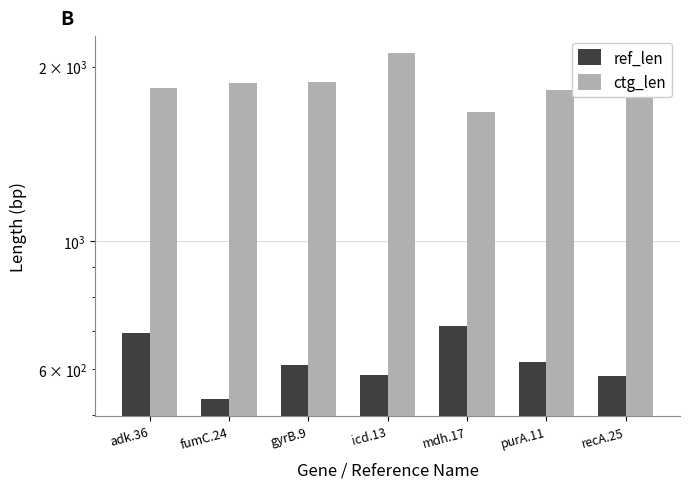

Reading left to right, extract all data points from this chart.

ref_len: adk.36=694	fumC.24=534	gyrB.9=610	icd.13=586	mdh.17=712	purA.11=618	recA.25=584
ctg_len: adk.36=1839	fumC.24=1874	gyrB.9=1883	icd.13=2112	mdh.17=1668	purA.11=1824	recA.25=1910